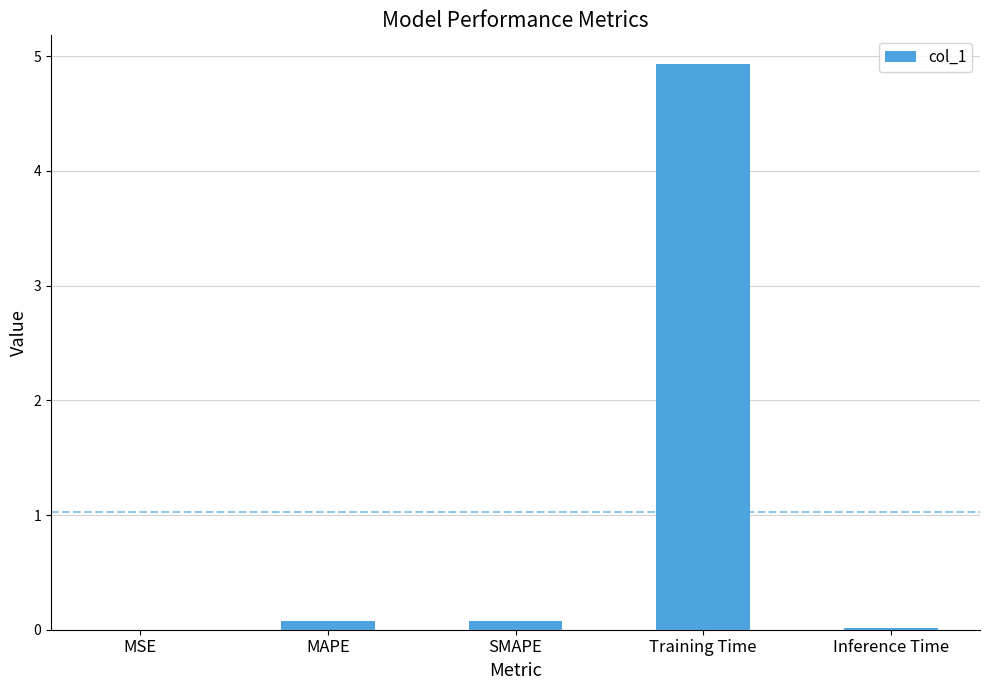

What is the sum of all values?

5.1